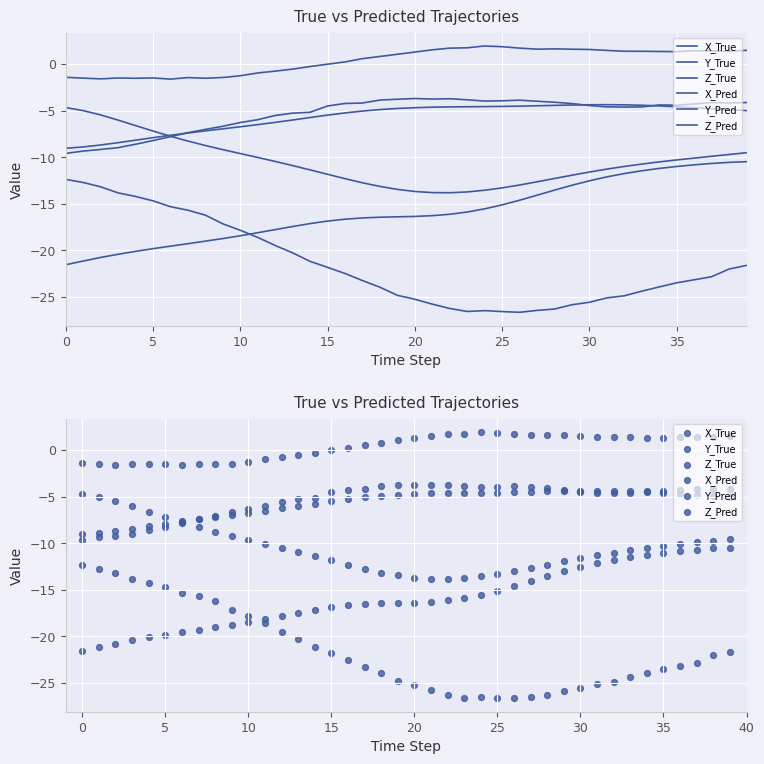

At how many categories does at least one series exceed -16?

40